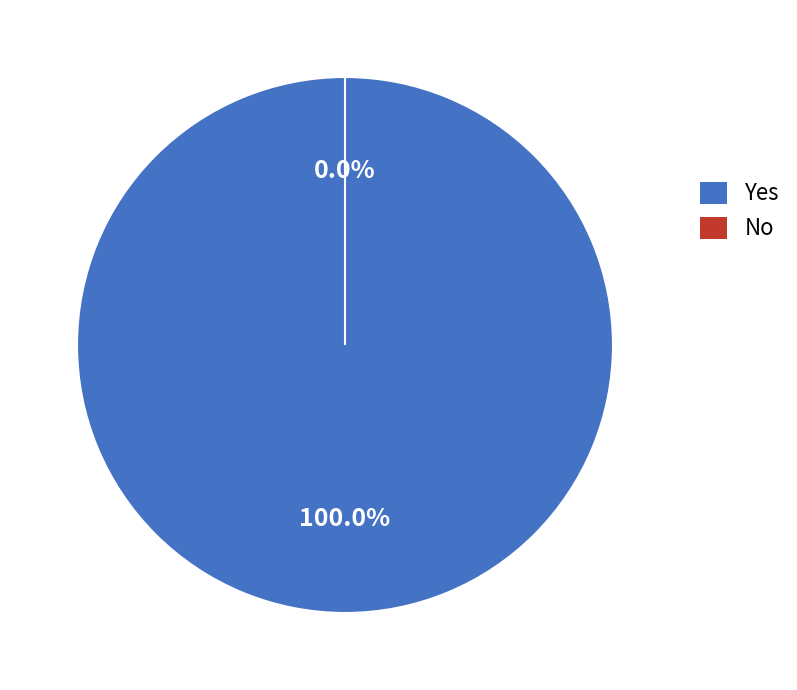

How many segments does this pie chart have?

2